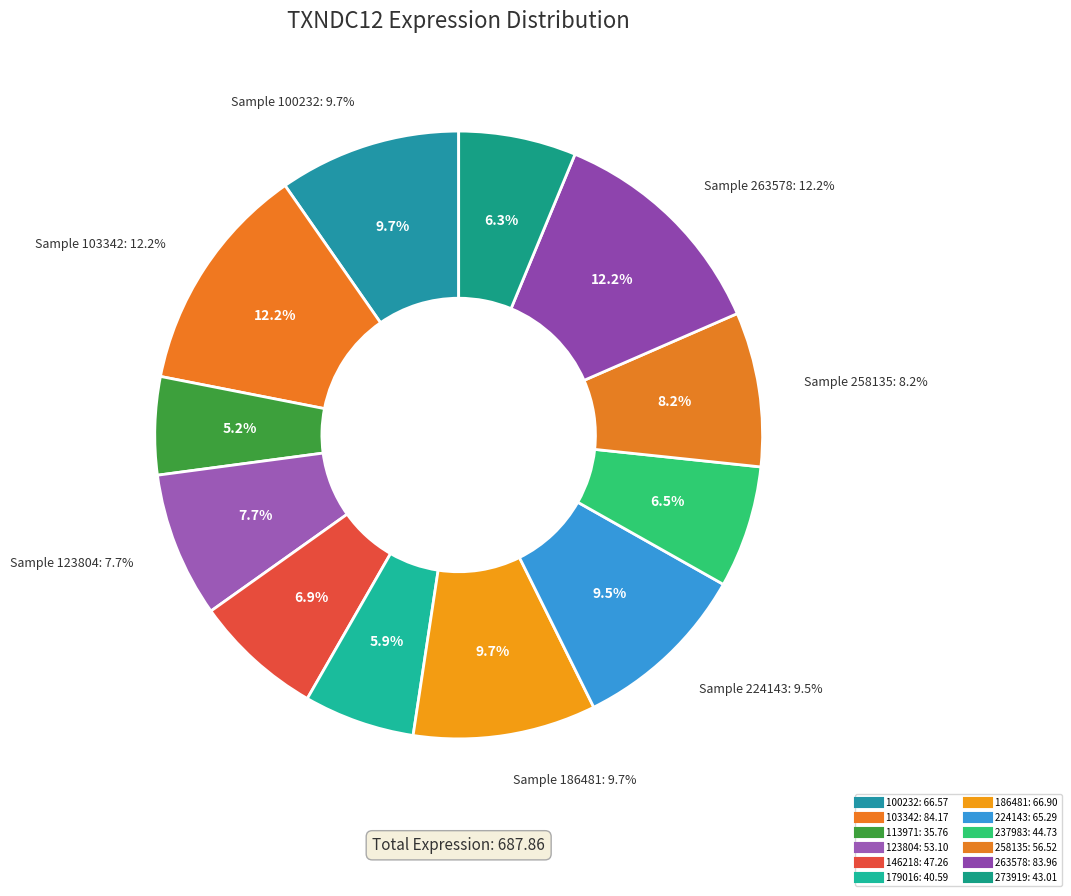

Rank the categories by value from highest to lowest.

103342, 263578, 186481, 100232, 224143, 258135, 123804, 146218, 237983, 273919, 179016, 113971